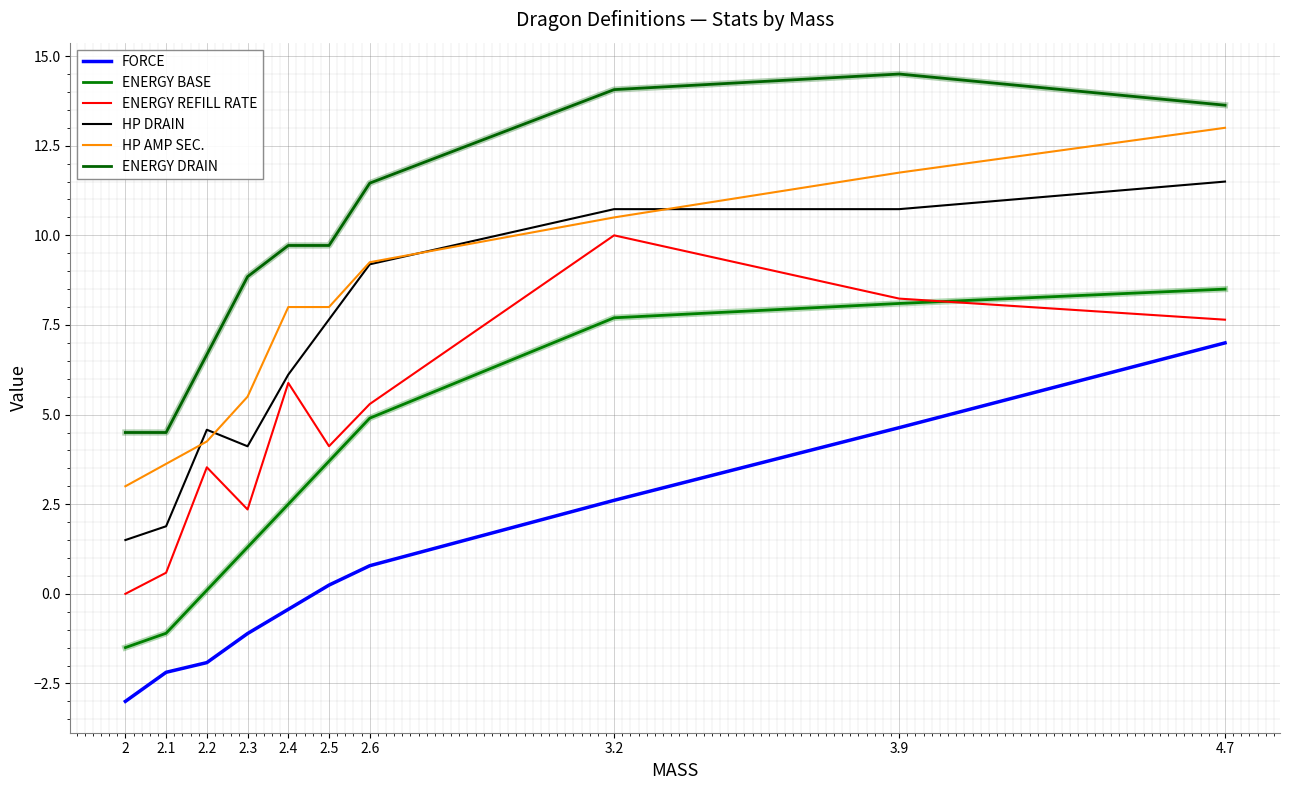

What is the sum of all HP DRAIN values?

68.0